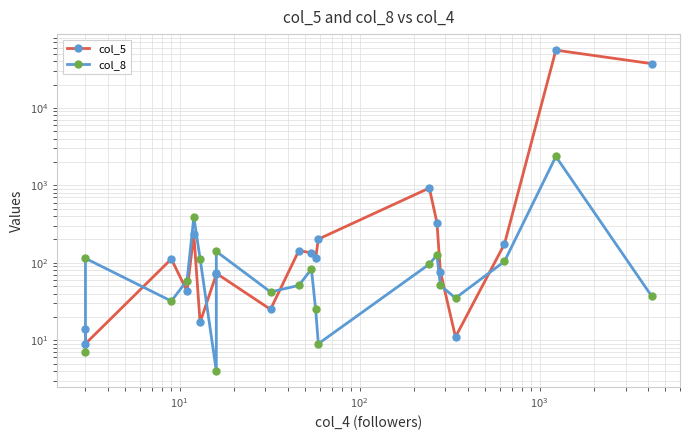

How many values in the col_5 series exceed 114?

9